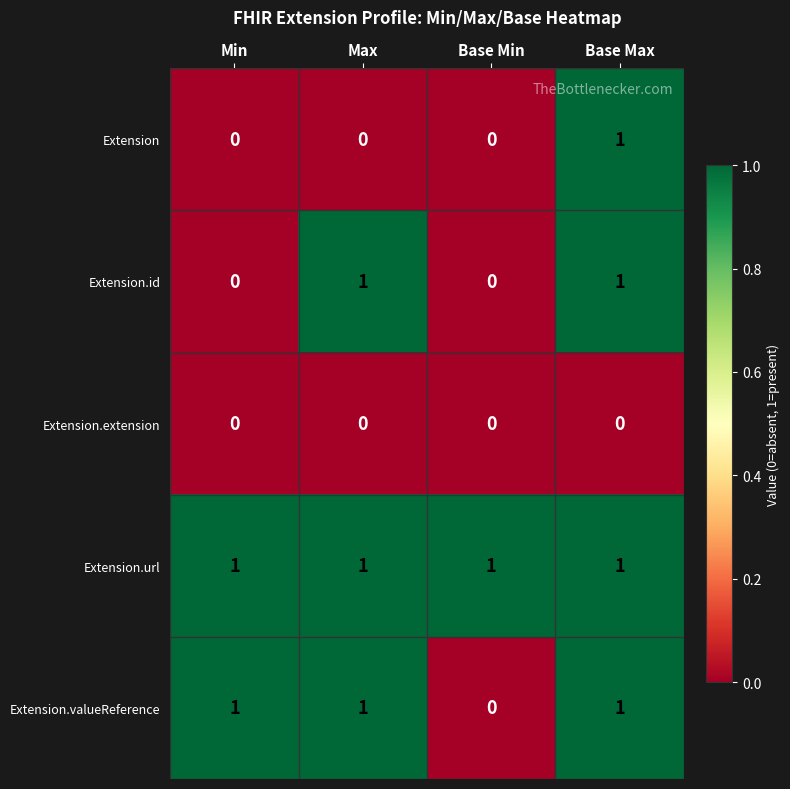

What is the sum of all Extension.valueReference values?

3